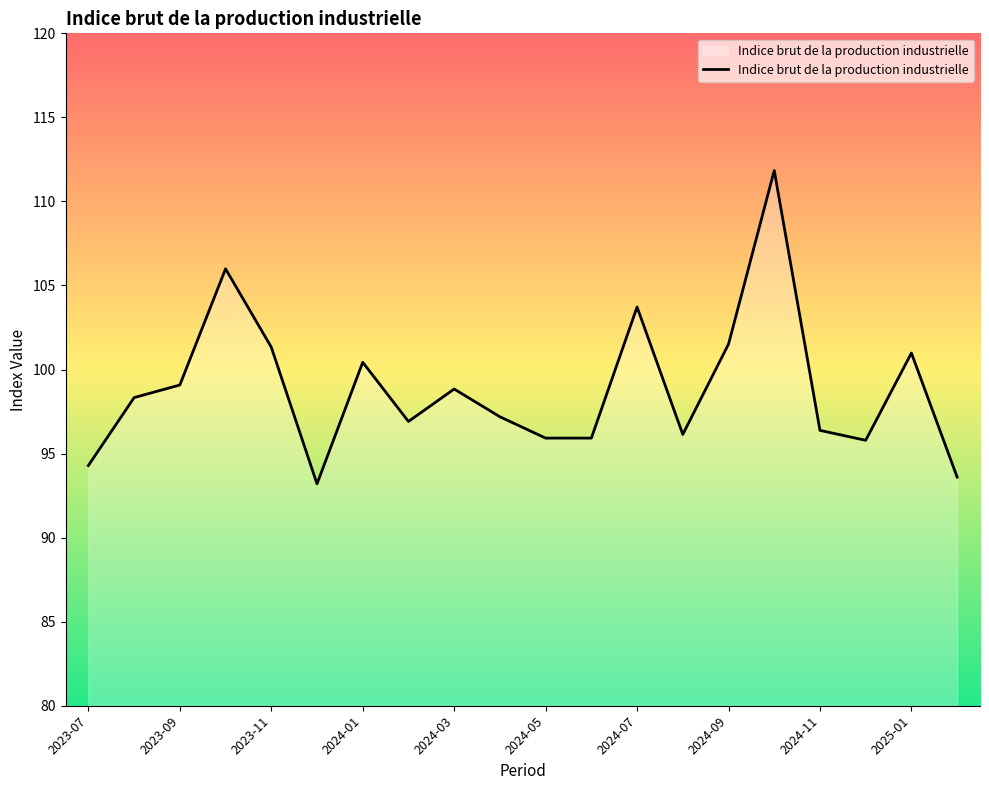

What is the smallest value displayed?

93.2